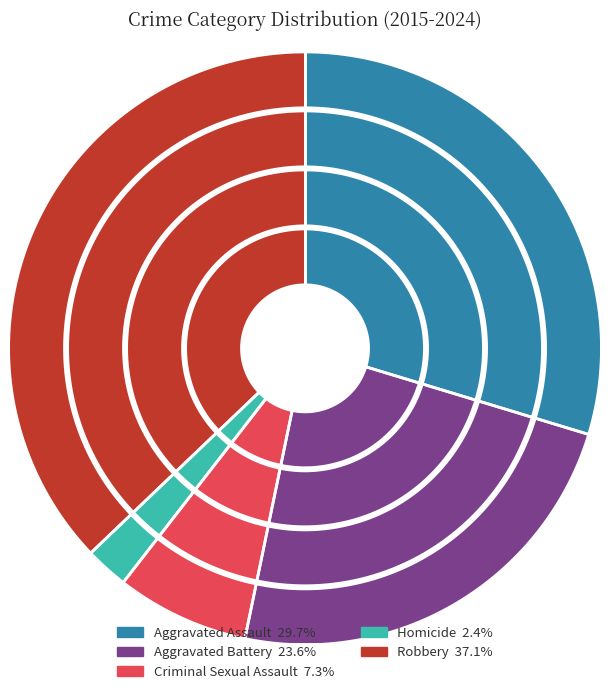

True or false: Homicide accounts for 21% of the total.

False